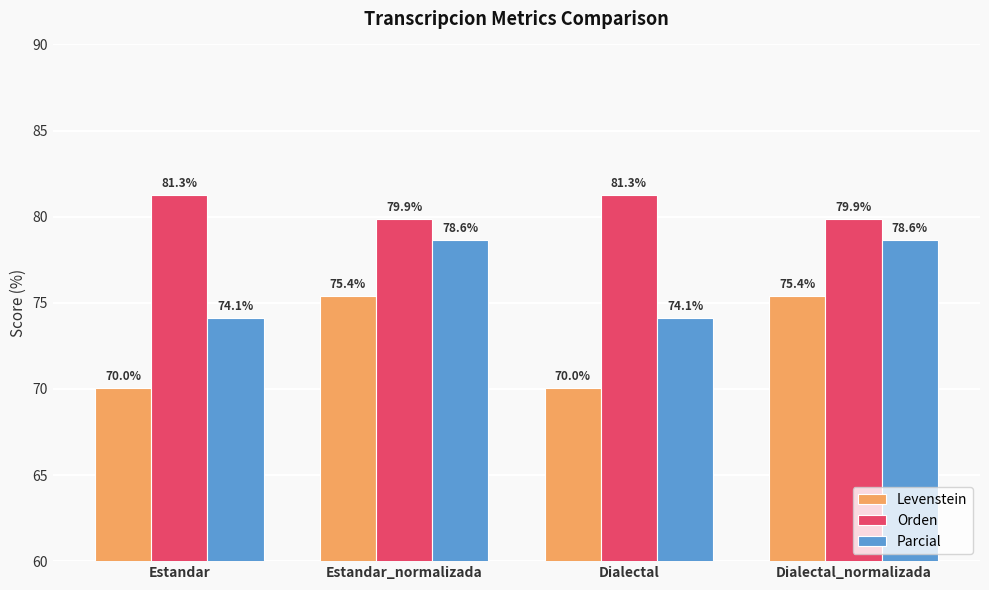

What is the maximum value for Levenstein?

75.4